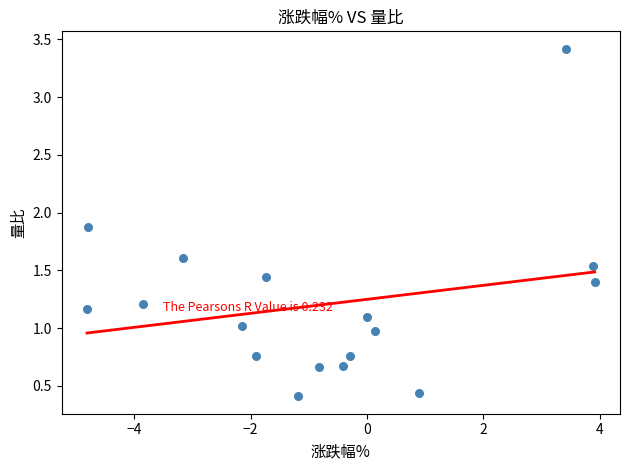

What is the range of Y values (max minus min)?

3.0